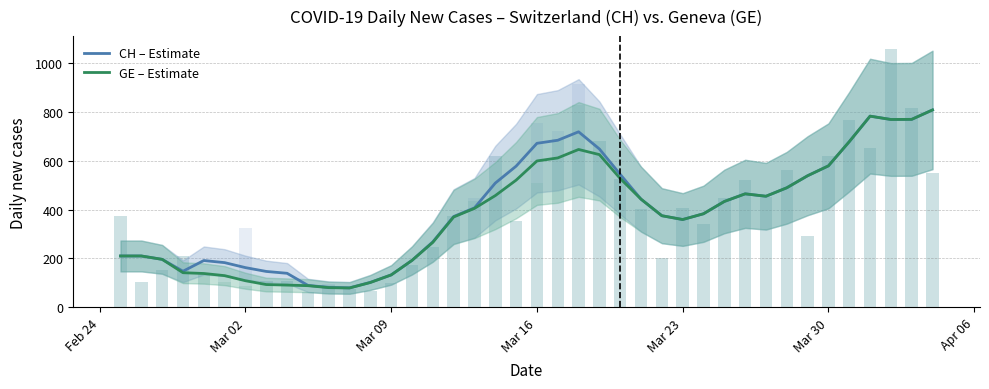

Which series has the widest spread of values?

GE